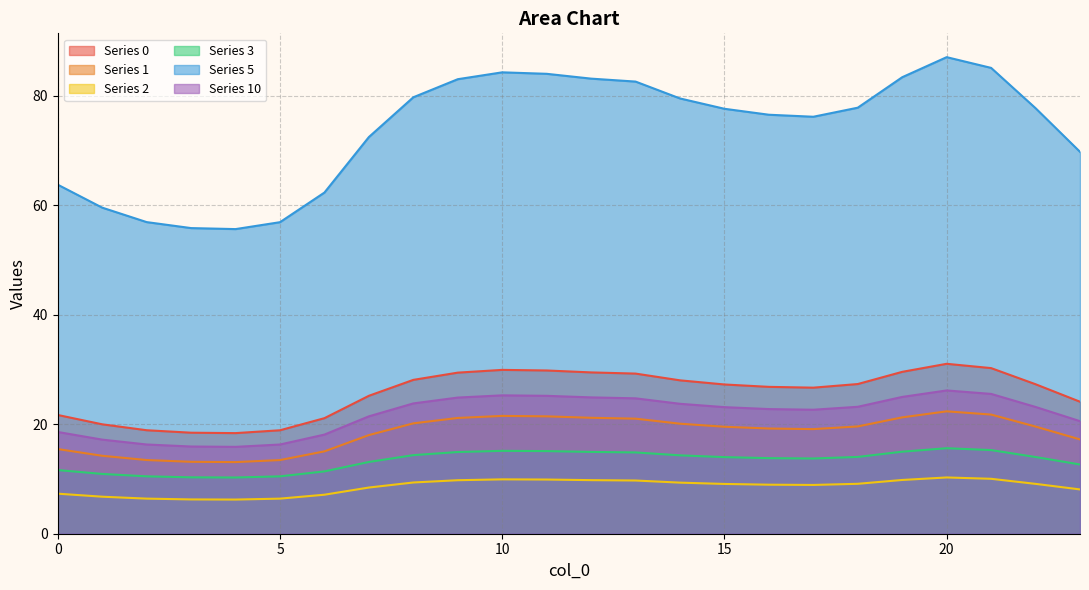

True or false: 3 and 5 intersect in this chart.

False